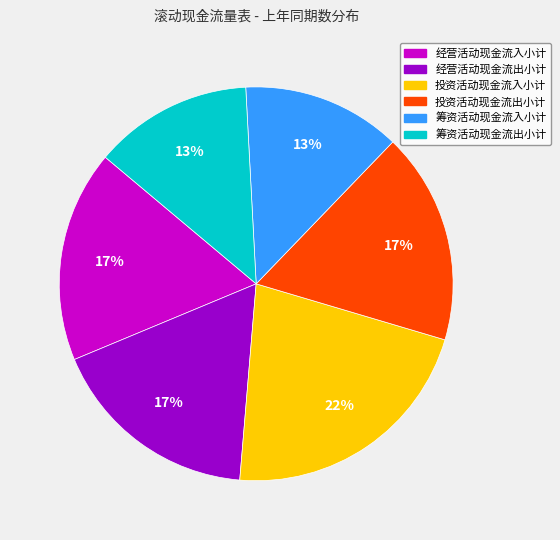

True or false: 筹资活动现金流出小计 accounts for 13% of the total.

True